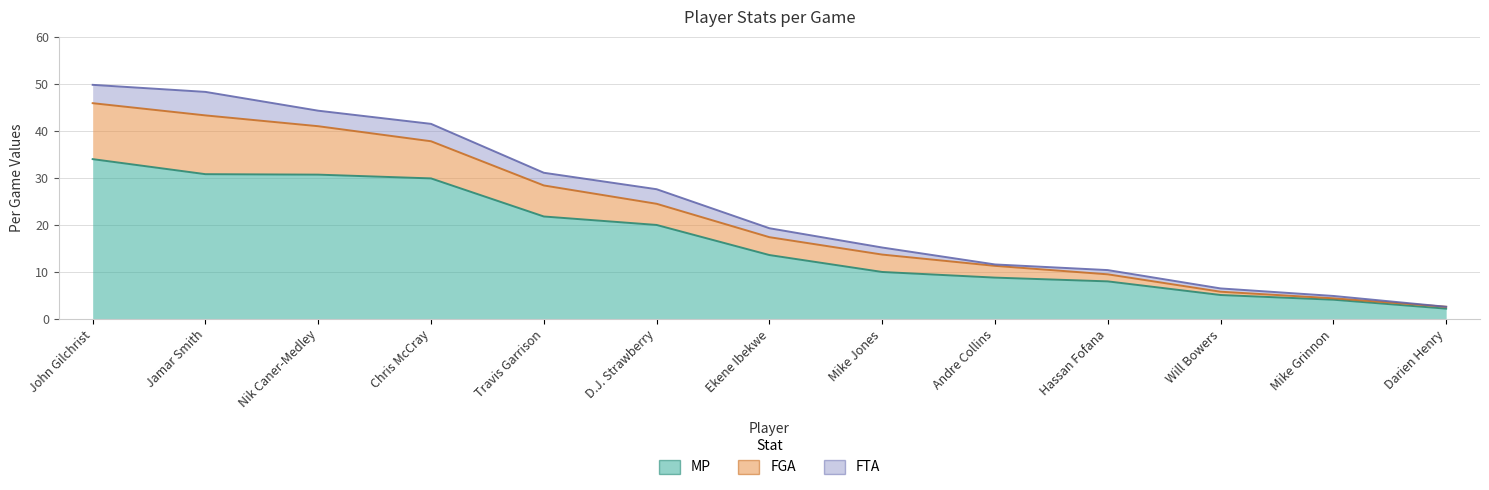

Where is MP nearest to the value 18?

D.J. Strawberry